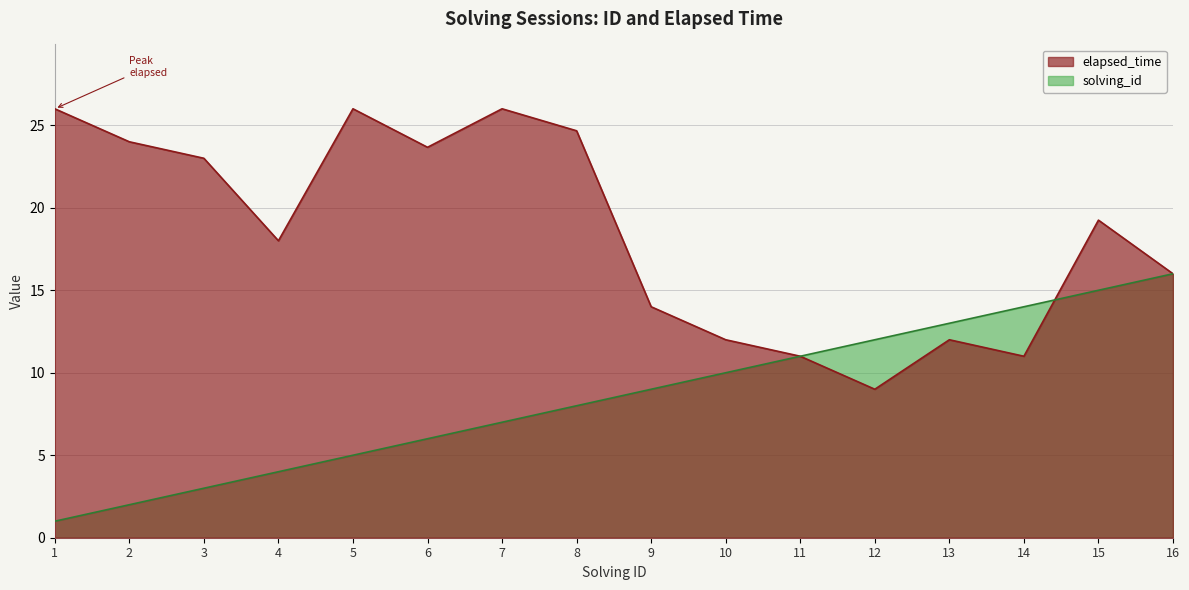

The elapsed_time series shows 11.0 at 11. True or false?

True